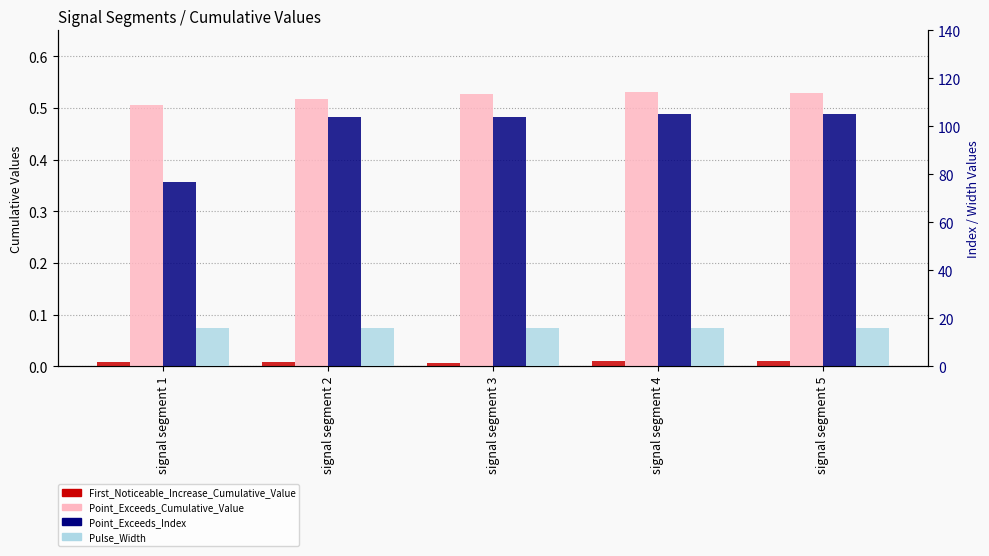

Rank the series at signal segment 5 from lowest to highest value.

First_Noticeable_Increase_Cumulative_Value, Point_Exceeds_Cumulative_Value, Pulse_Width, Point_Exceeds_Index